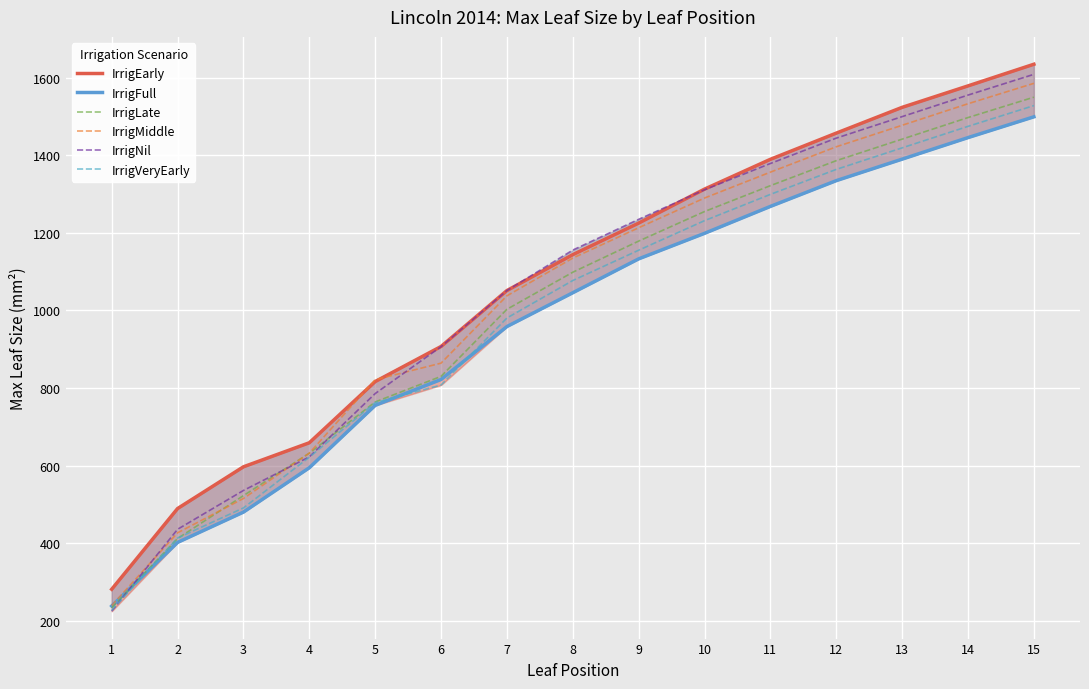

Rank the series by their maximum value, from highest to lowest.

IrrigEarly, IrrigNil, IrrigMiddle, IrrigLate, IrrigVeryEarly, IrrigFull